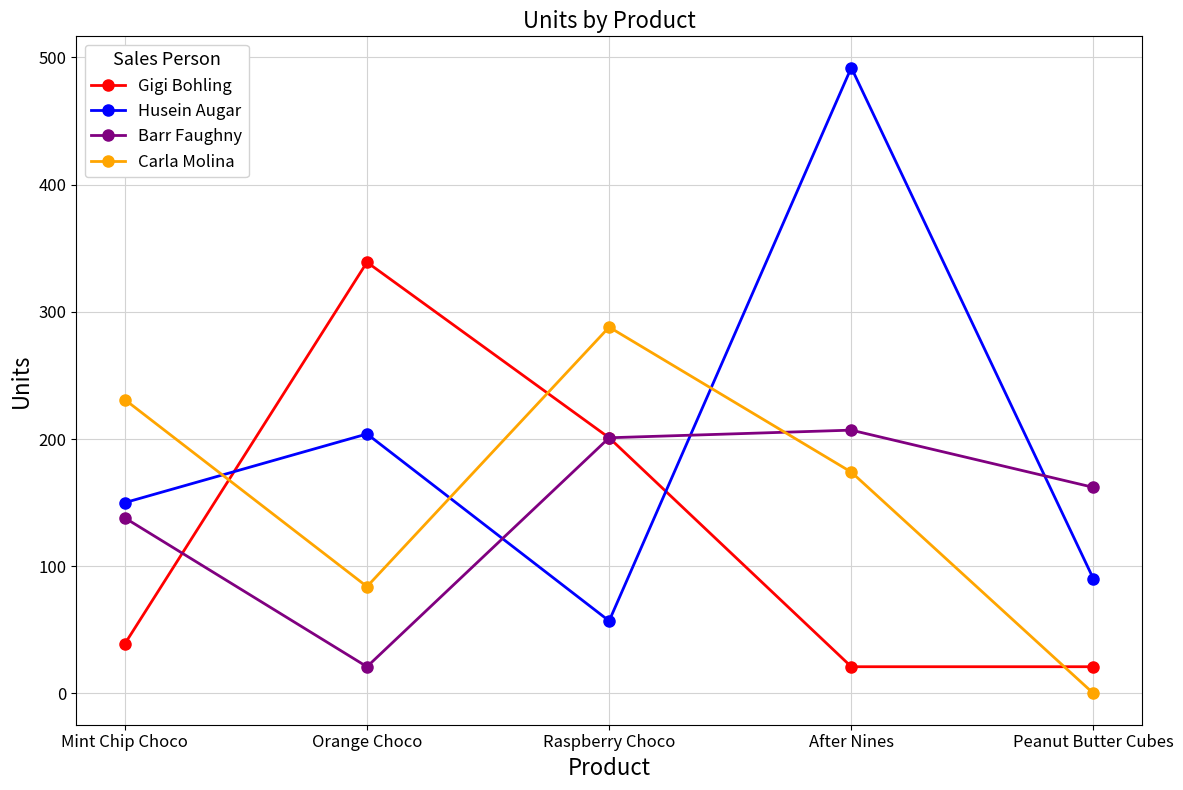

List the series in order of their peak value, lowest first.

Barr Faughny, Carla Molina, Gigi Bohling, Husein Augar